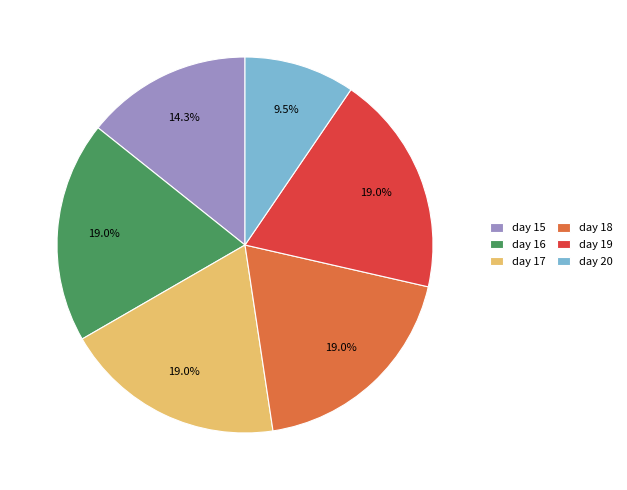

Which has a higher value, day 17 or day 15?

day 17